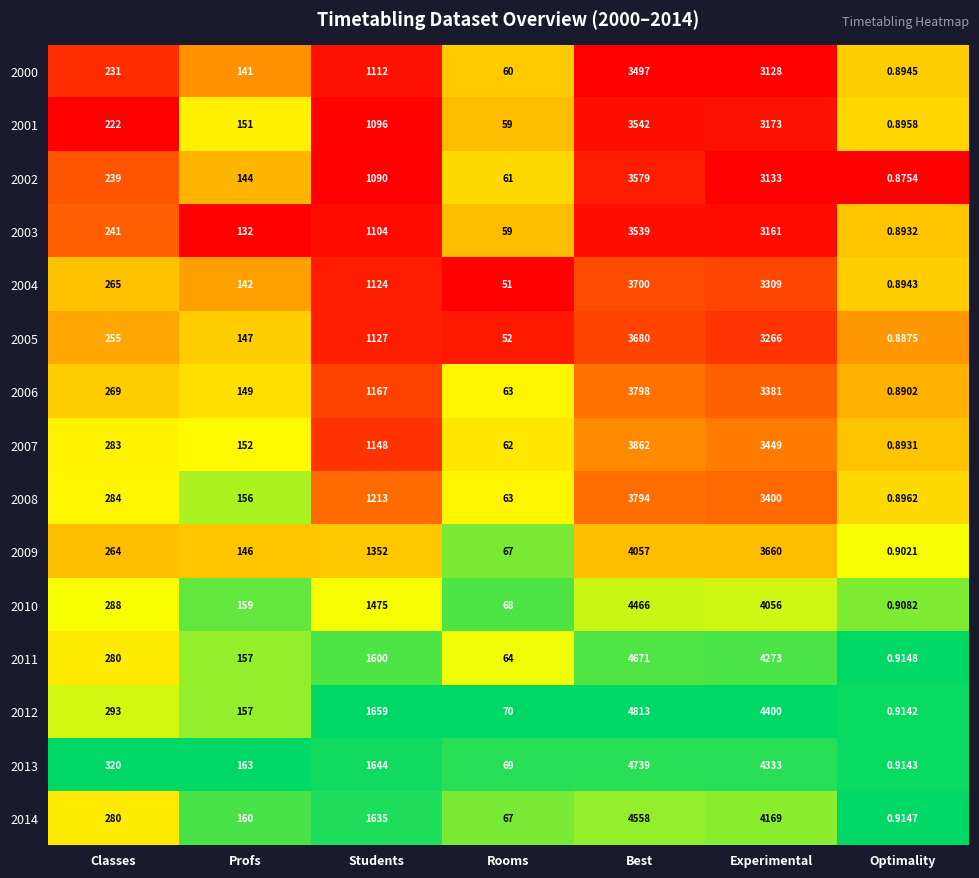

What is the spread (max minus min) of values at Rooms?

19.0